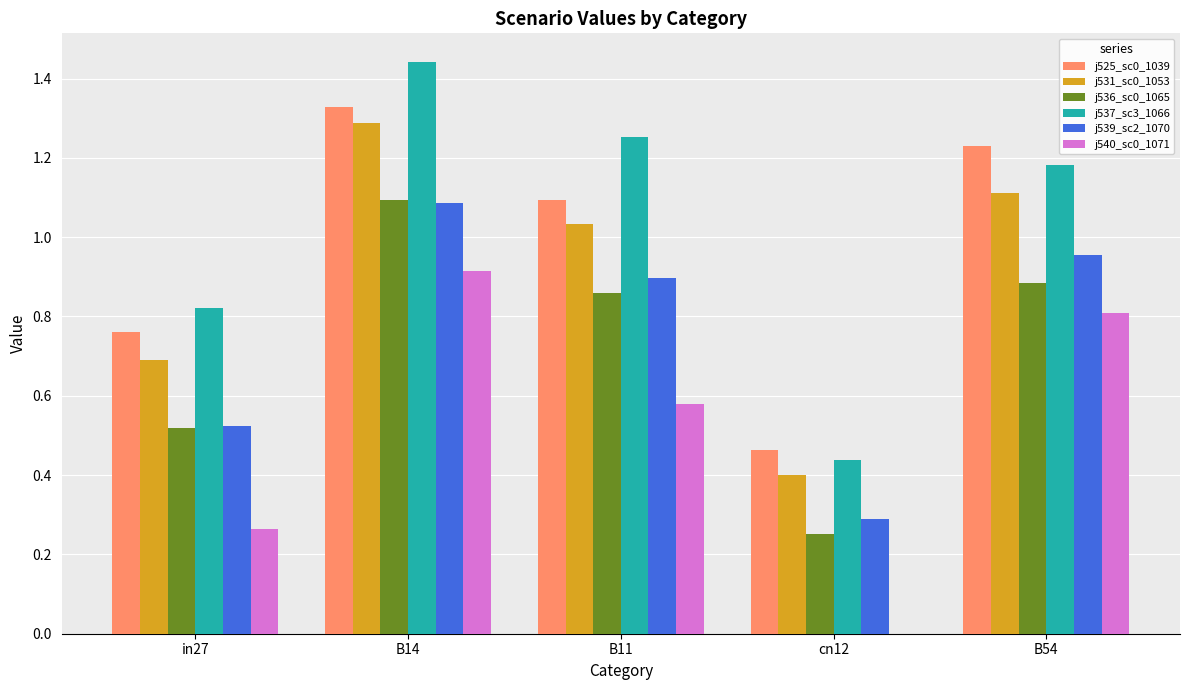

Which category has the highest value across all series?

B14